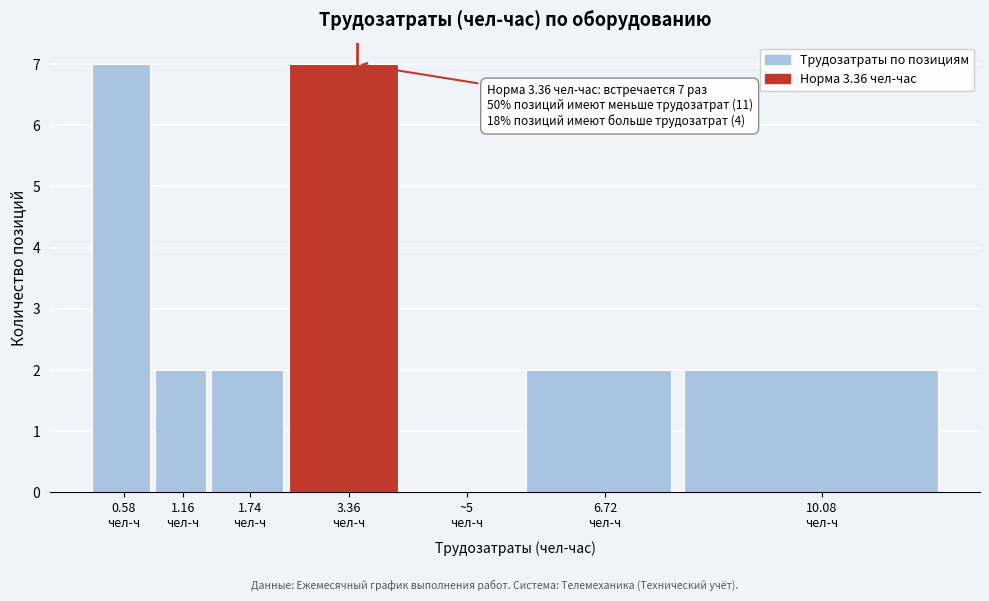

What is the sum of all values?

22